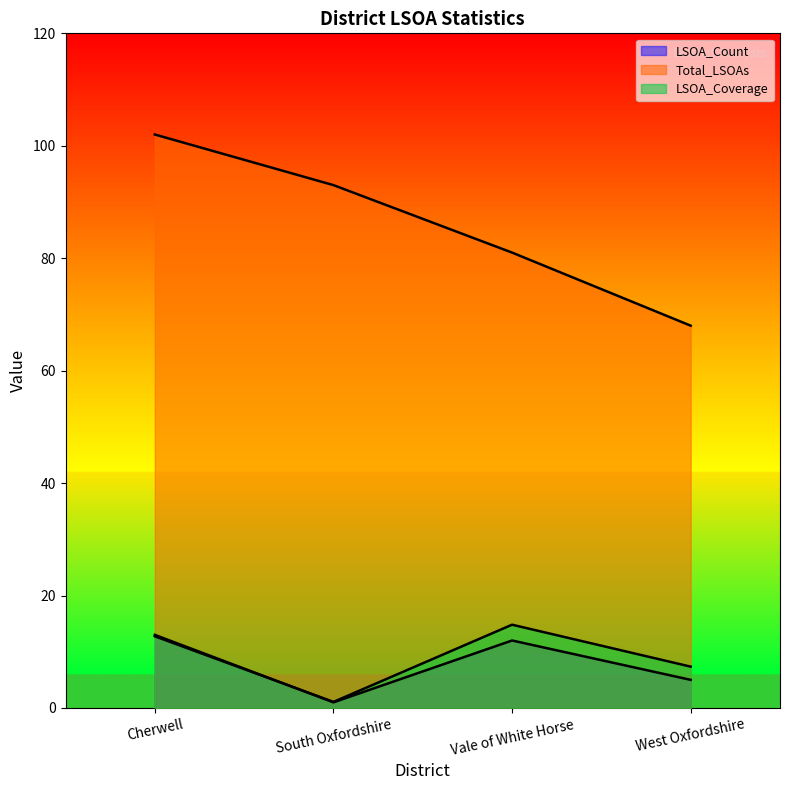

Which has a higher value, South Oxfordshire or West Oxfordshire?

West Oxfordshire